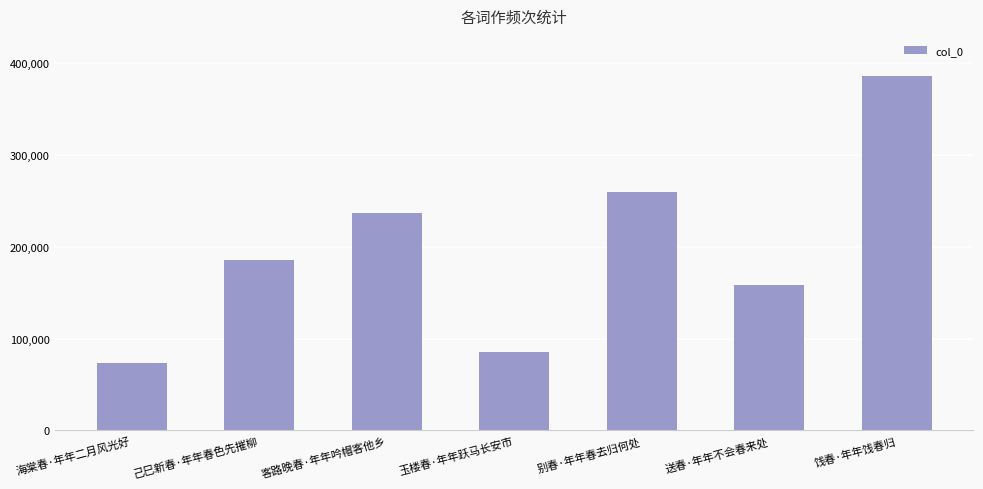

What is the difference between the second highest and minimum values?

186748